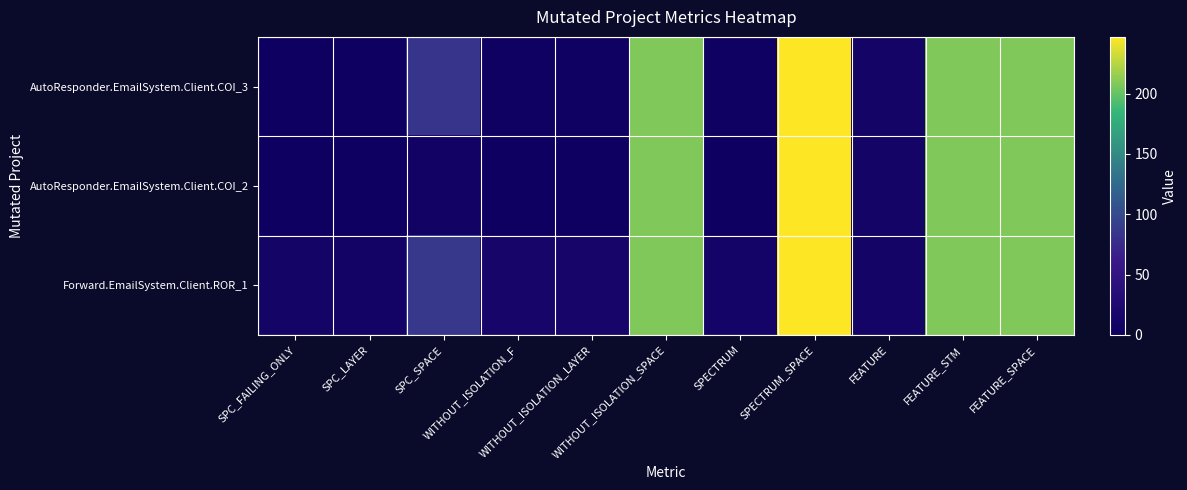

Reading left to right, what are all the values shown in this chart?

AutoResponder.EmailSystem.Client.COI_3: SPC_FAILING_ONLY=2	SPC_LAYER=1	SPC_SPACE=83	WITHOUT_ISOLATION_F=3	WITHOUT_ISOLATION_LAYER=3	WITHOUT_ISOLATION_SPACE=208	SPECTRUM=3	SPECTRUM_SPACE=247	FEATURE=10	FEATURE_STM=208	FEATURE_SPACE=208
AutoResponder.EmailSystem.Client.COI_2: SPC_FAILING_ONLY=1	SPC_LAYER=1	SPC_SPACE=7	WITHOUT_ISOLATION_F=2	WITHOUT_ISOLATION_LAYER=2	WITHOUT_ISOLATION_SPACE=208	SPECTRUM=2	SPECTRUM_SPACE=247	FEATURE=10	FEATURE_STM=208	FEATURE_SPACE=208
Forward.EmailSystem.Client.ROR_1: SPC_FAILING_ONLY=10	SPC_LAYER=9	SPC_SPACE=85	WITHOUT_ISOLATION_F=14	WITHOUT_ISOLATION_LAYER=14	WITHOUT_ISOLATION_SPACE=208	SPECTRUM=12	SPECTRUM_SPACE=247	FEATURE=10	FEATURE_STM=208	FEATURE_SPACE=208